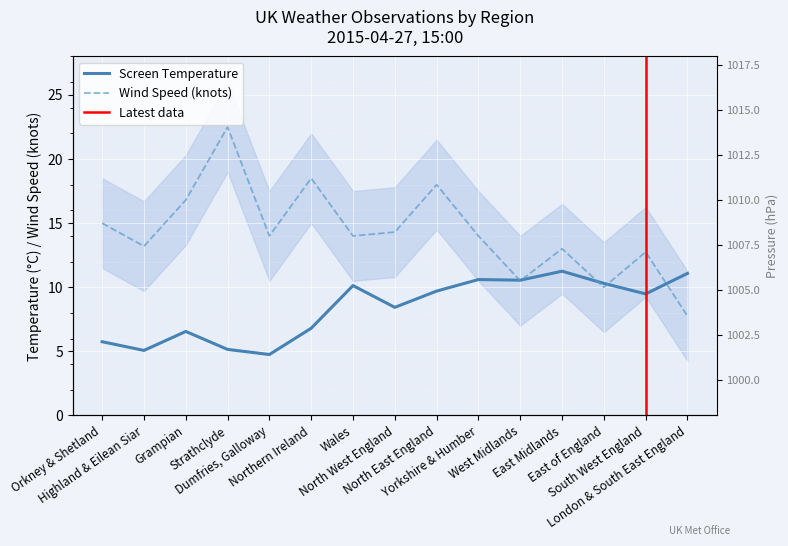

What is the difference between the maximum and minimum values in the Wind Speed series?

14.8